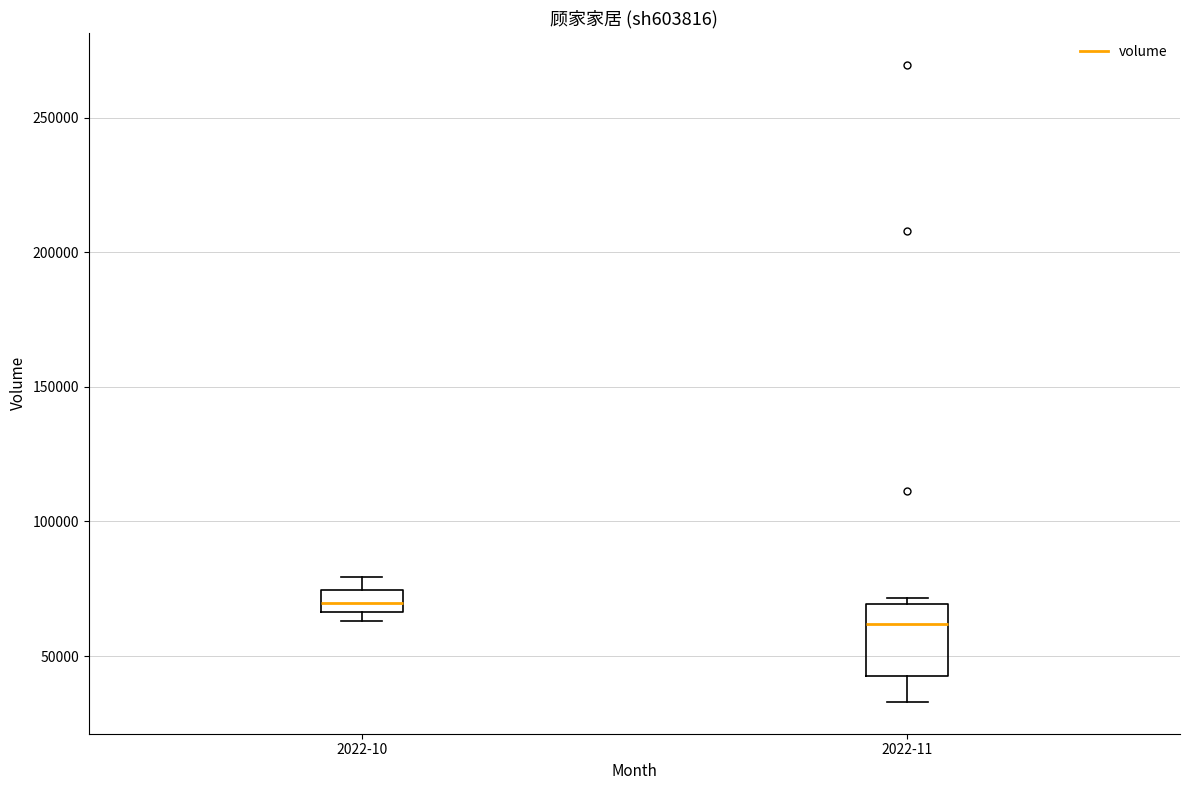

Reading left to right, read every box against the y-axis: the position of its median line, the range the box covers, and the ends of its whiskers. The values are not printed on the chart, so give them approximately, as read against the axis.

2022-10: median 70000, box 65000 to 75000, whiskers 65000 (just below the box's lower edge) to 80000
2022-11: median 60000, box 45000 to 70000, whiskers 35000 to 70000 (just above the box's upper edge)